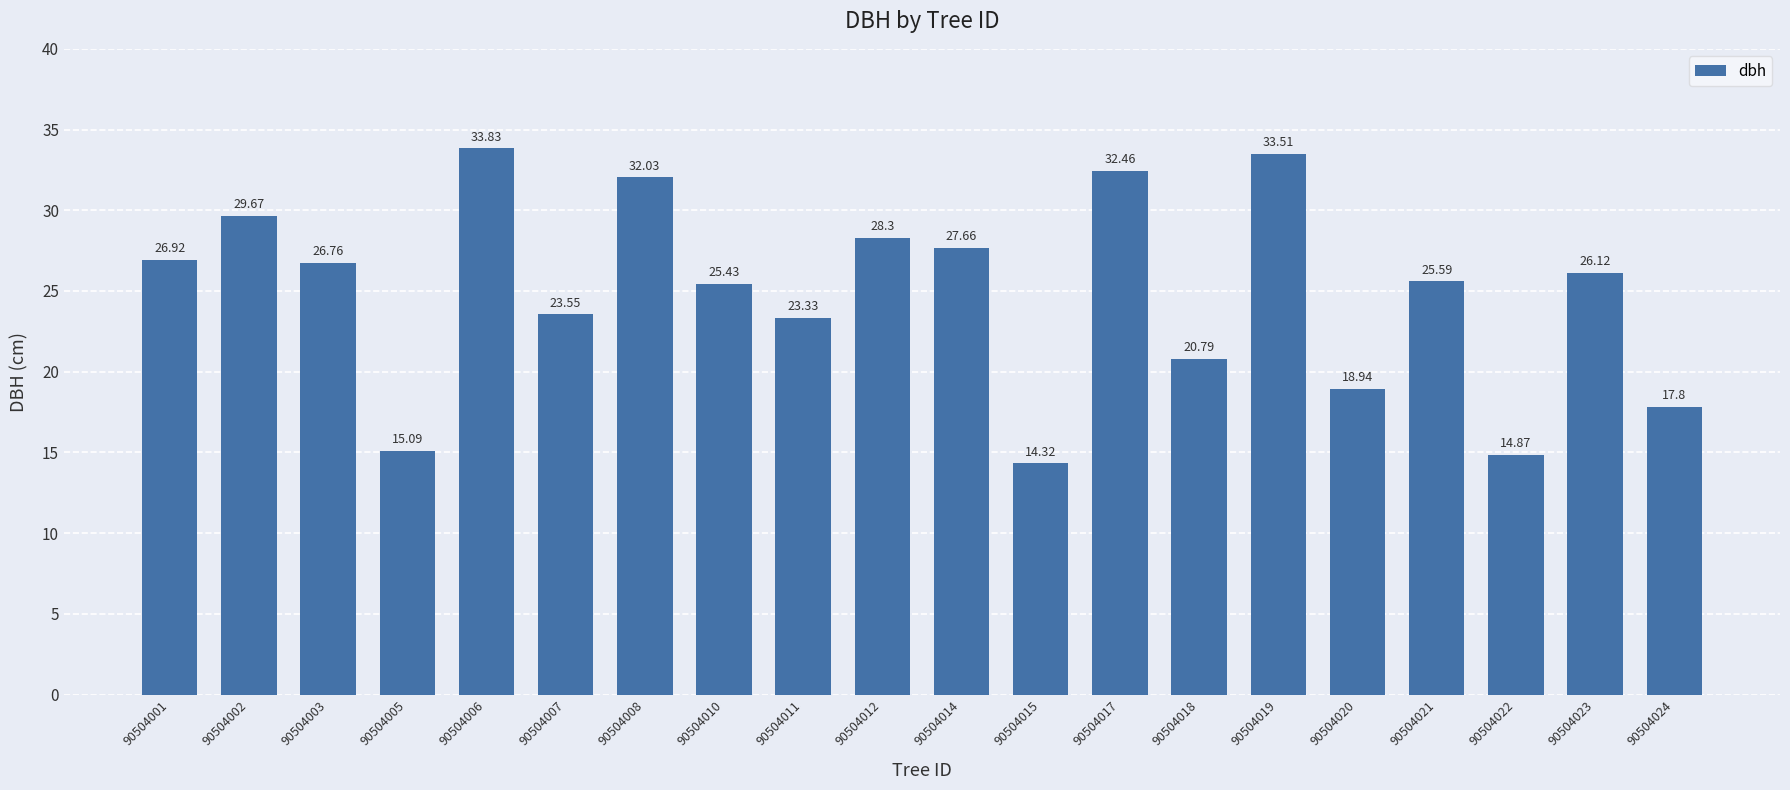

Where is the data nearest to the value 24?

90504007